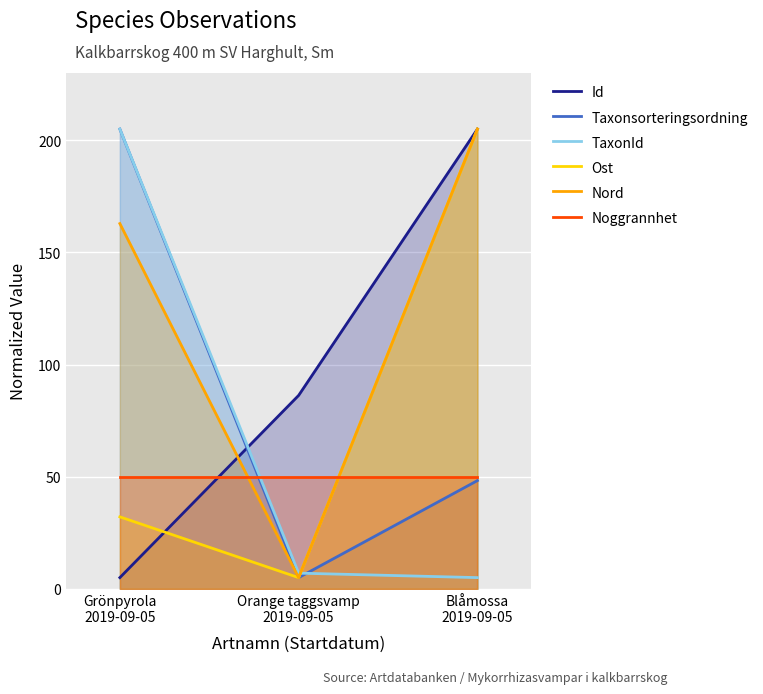

What is the label of the 1st point from the left?

Grönpyrola
2019-09-05